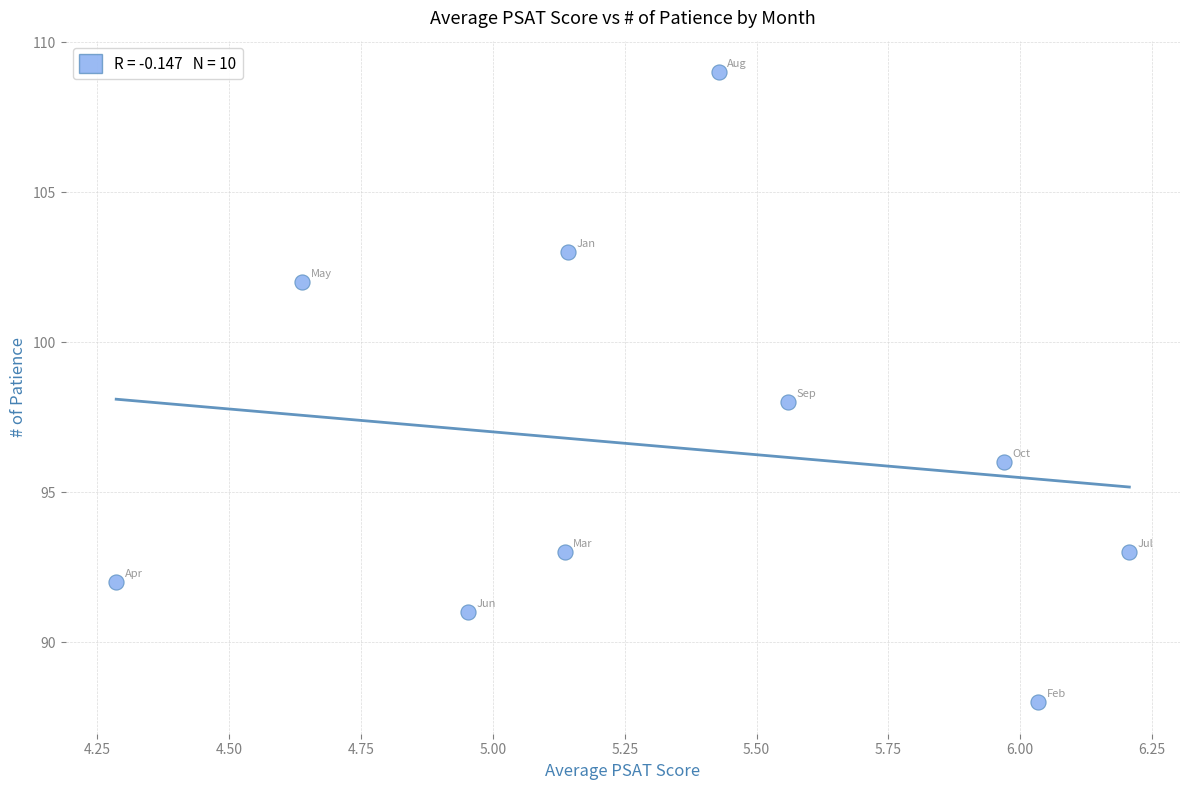

What is the range of Y values (max minus min)?

21